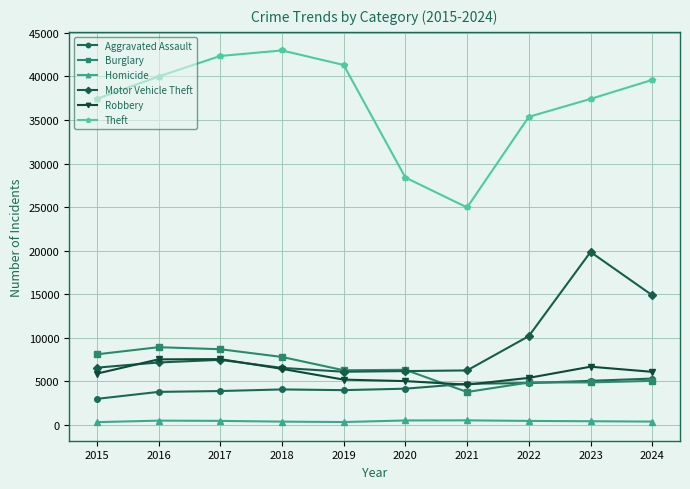

The value of Homicide at 2024 is 392. True or false?

True